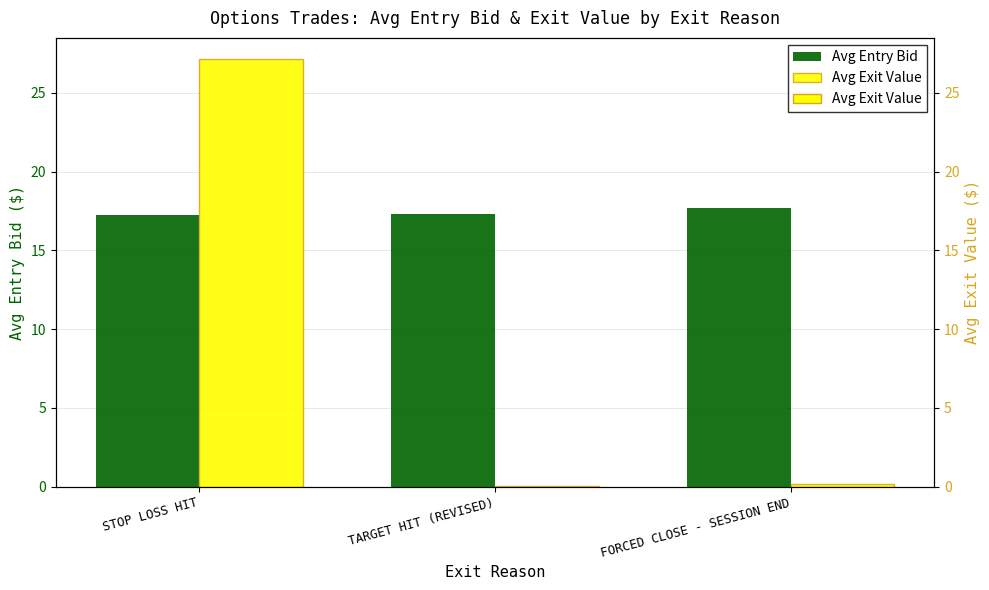

Count the Avg Entry Bid values in the range 17 to 18.

3